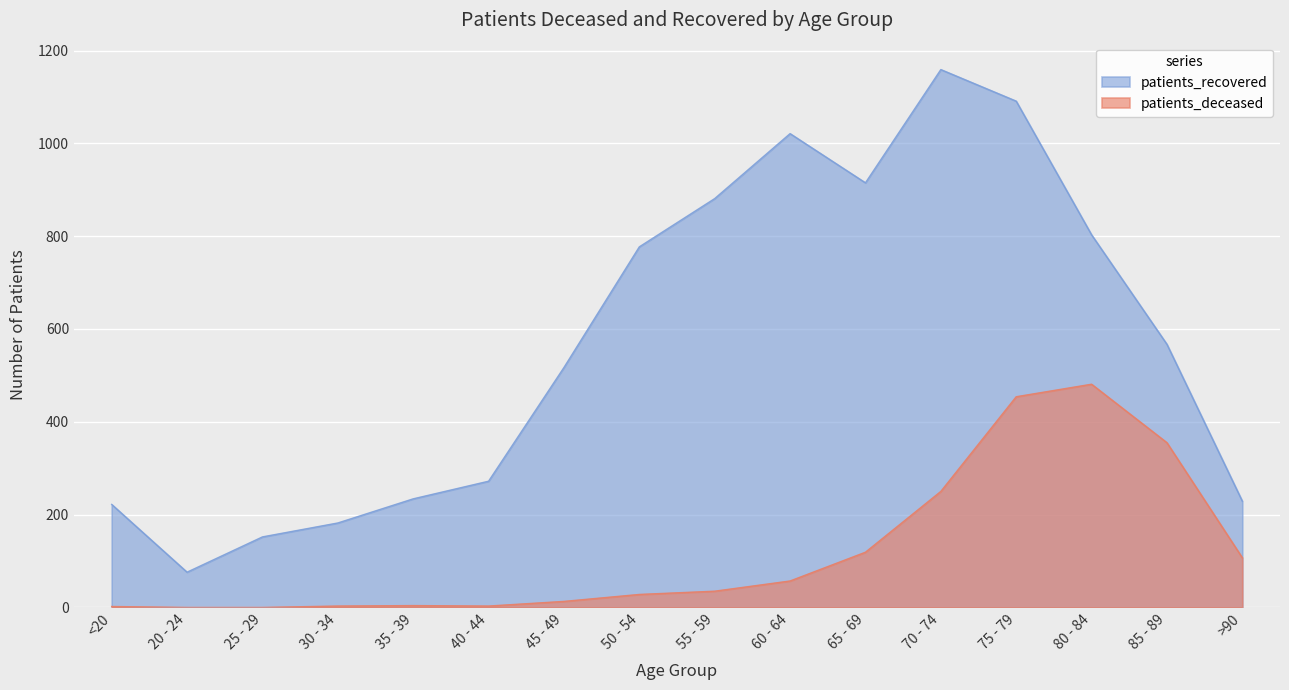

Where is the first local maximum for patients_recovered?

60 - 64